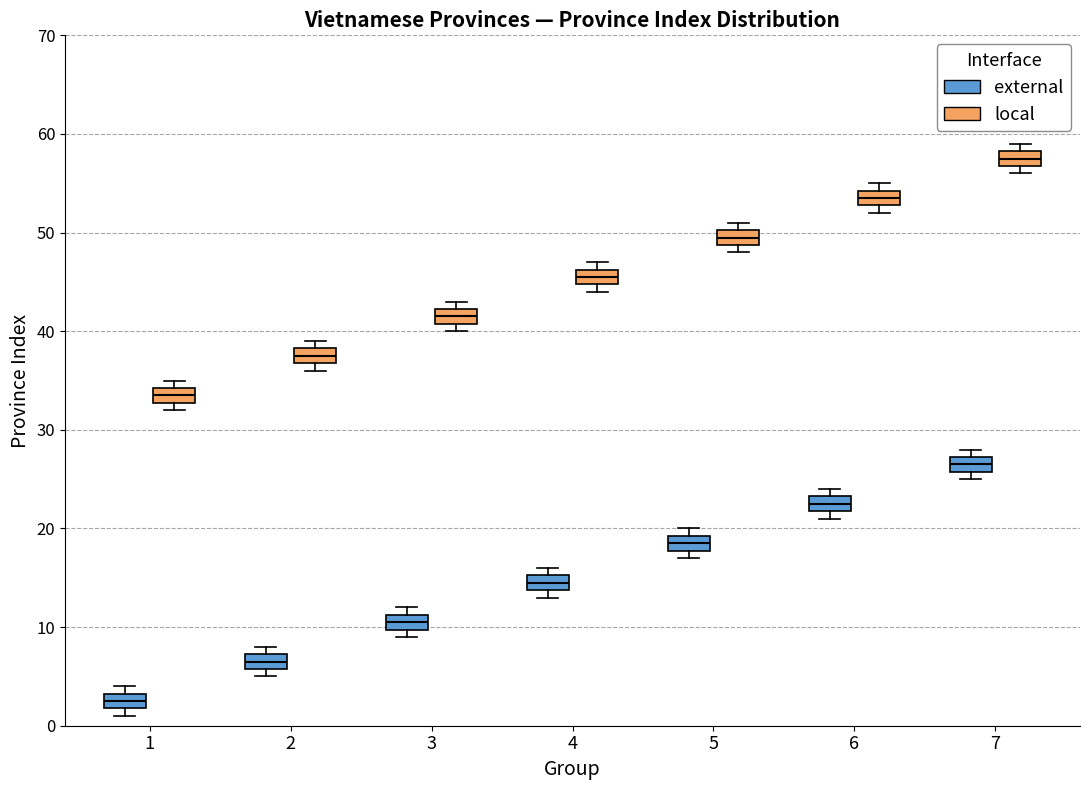

Where is the lower edge of the box for 3 (external) on the y-axis? The values are not printed on the chart, so give them approximately, as read against the axis.

10